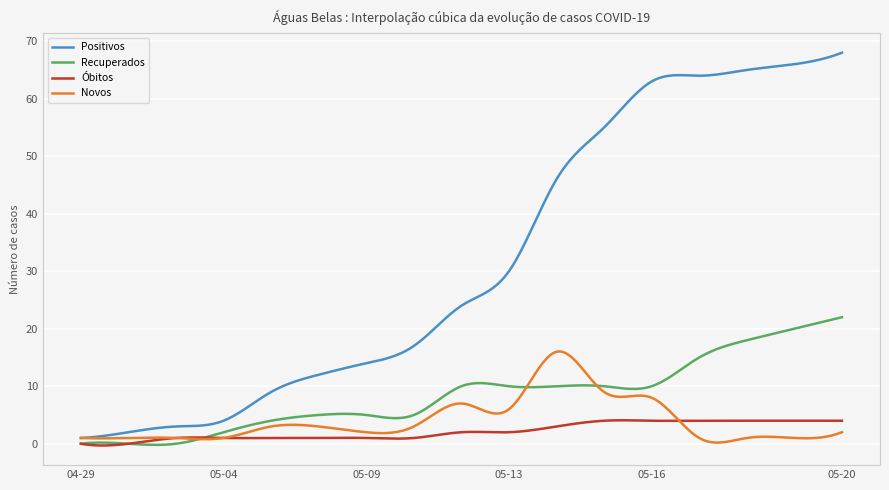

What is the maximum value for Recuperados?

22.0